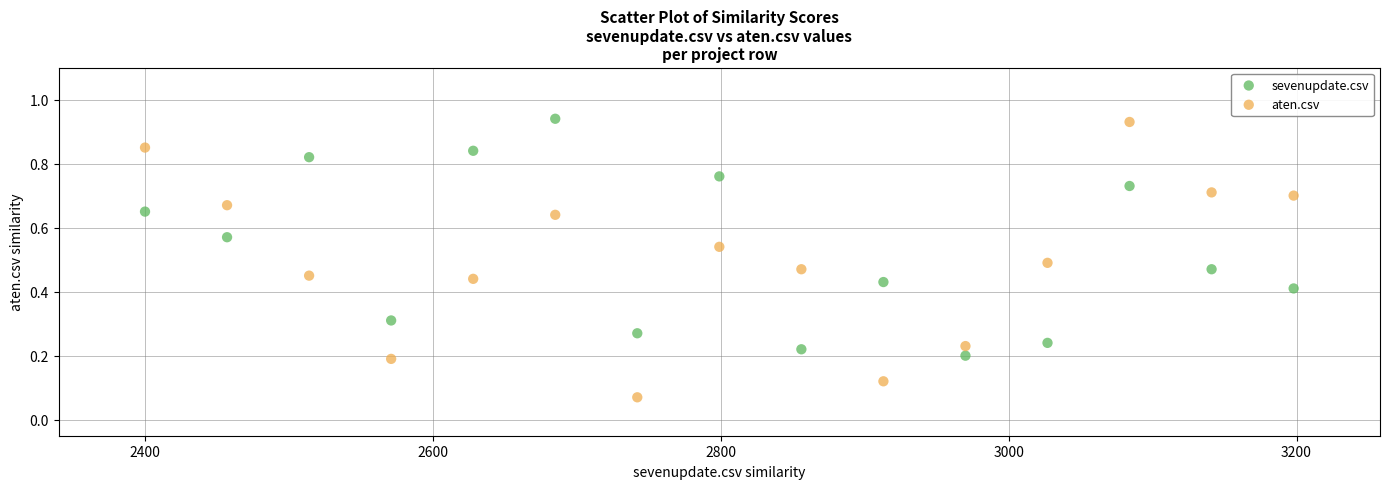

Which series has the widest spread of Y values?

aten.csv